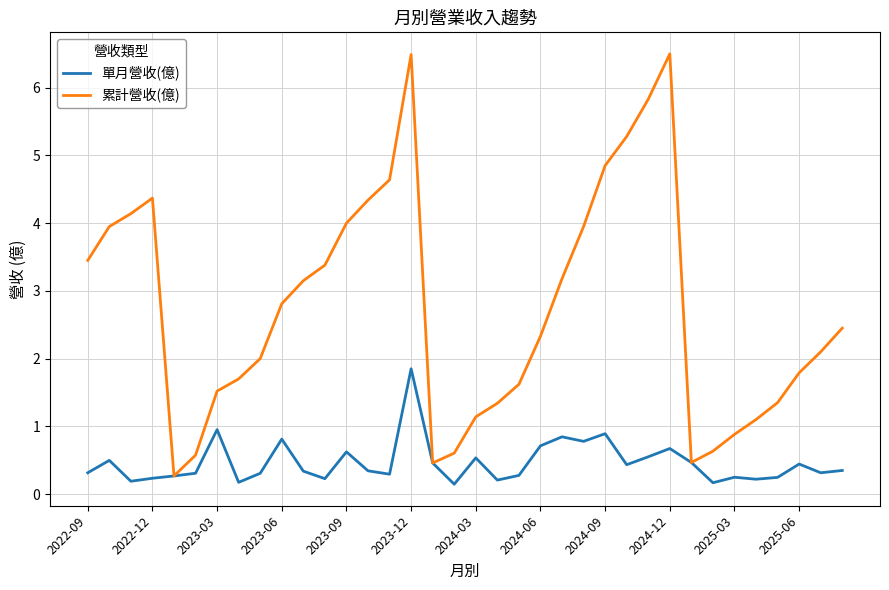

Which series has the largest total across all categories?

累計營收(億)